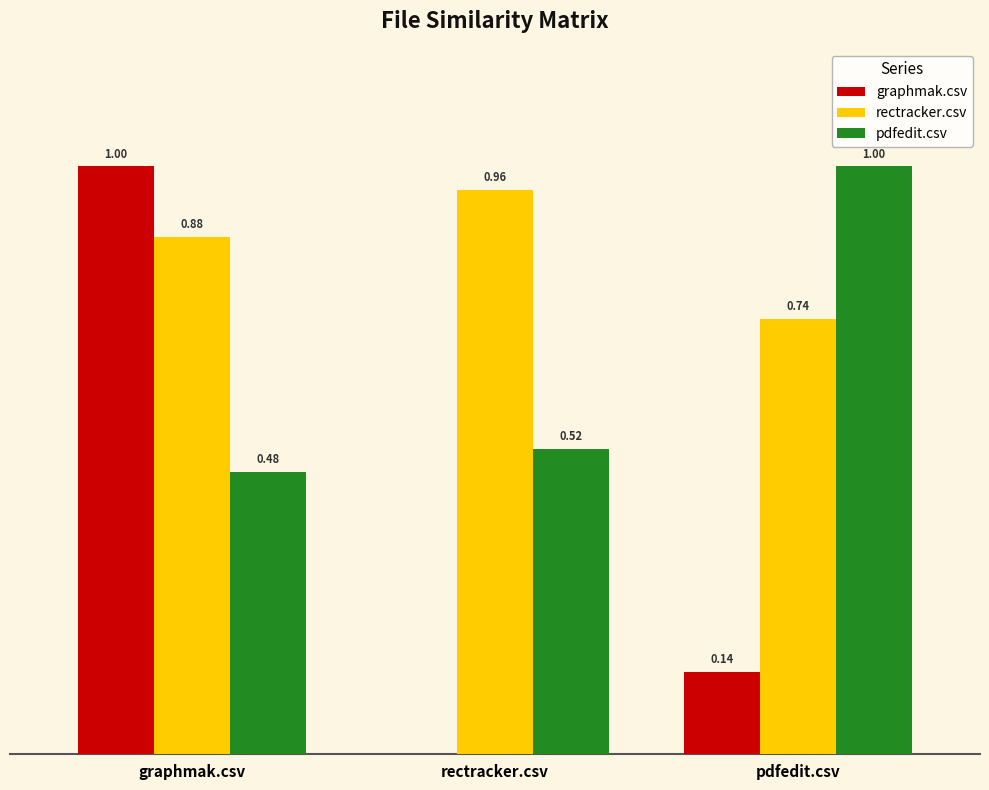

Which series changed the most between graphmak.csv and rectracker.csv?

graphmak.csv